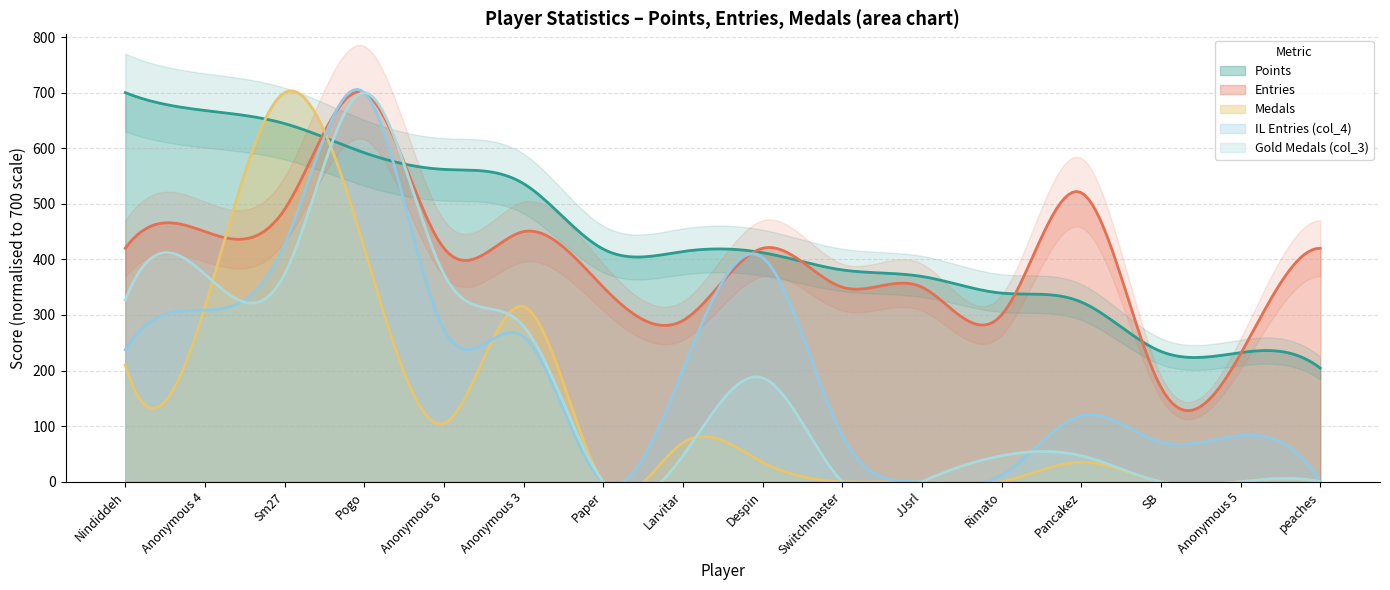

What is the lowest value of the Points series?

204.4